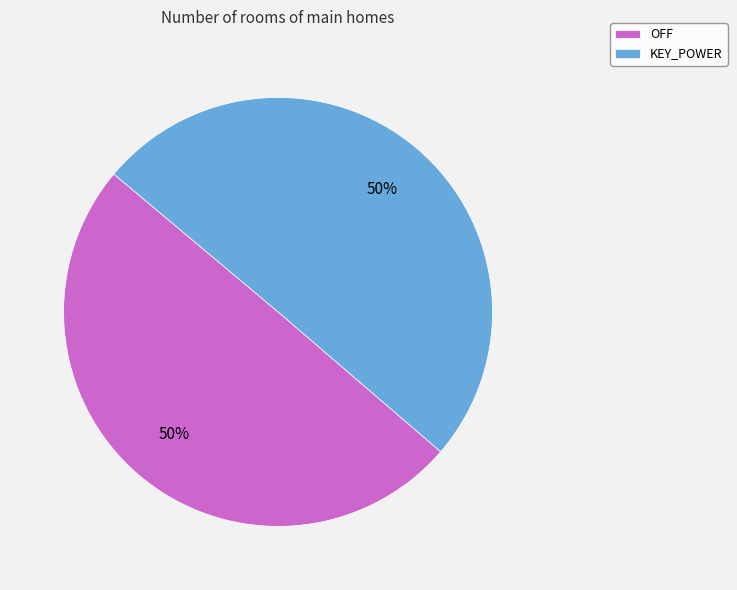

What is the ratio of the value at OFF to the value at KEY_POWER?

1.0